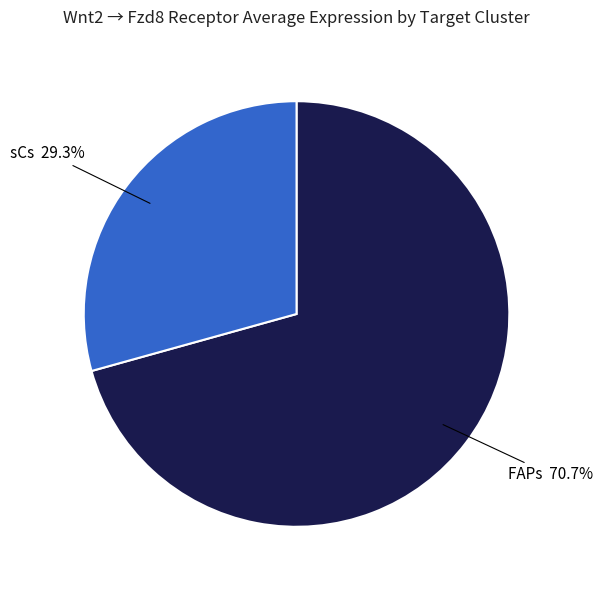

Count the number of slices in the pie.

2